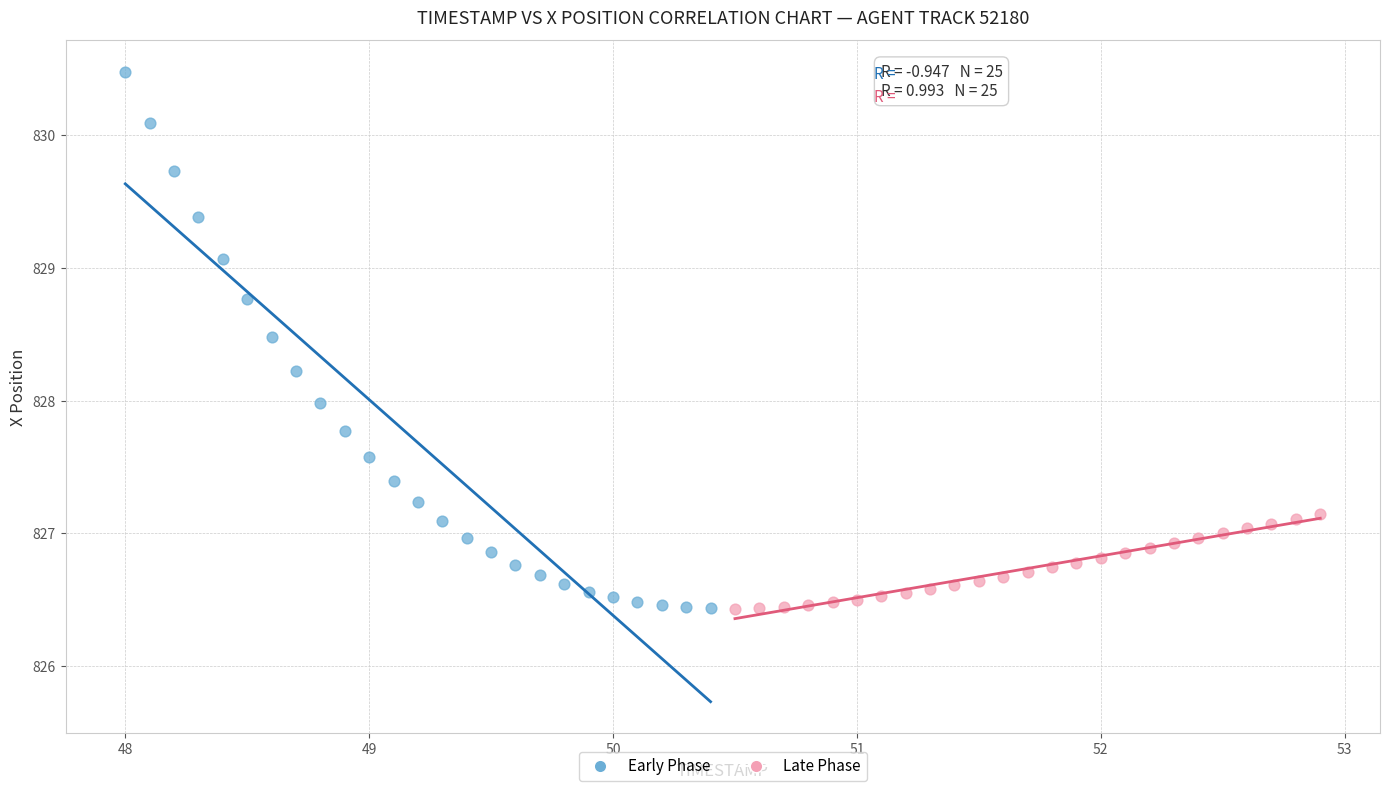

Which series reaches the maximum Y coordinate?

Early Phase